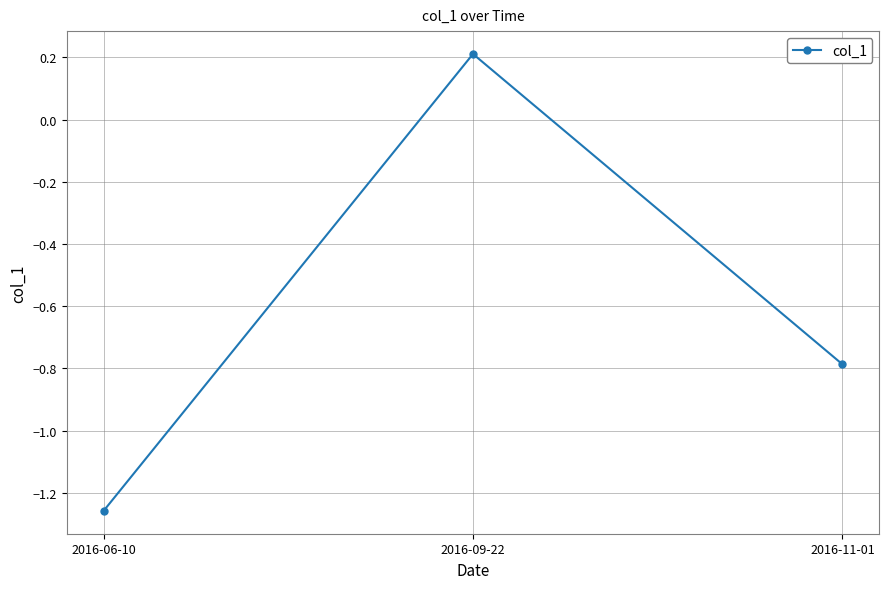

Which category has the highest value across all series?

2016-09-22